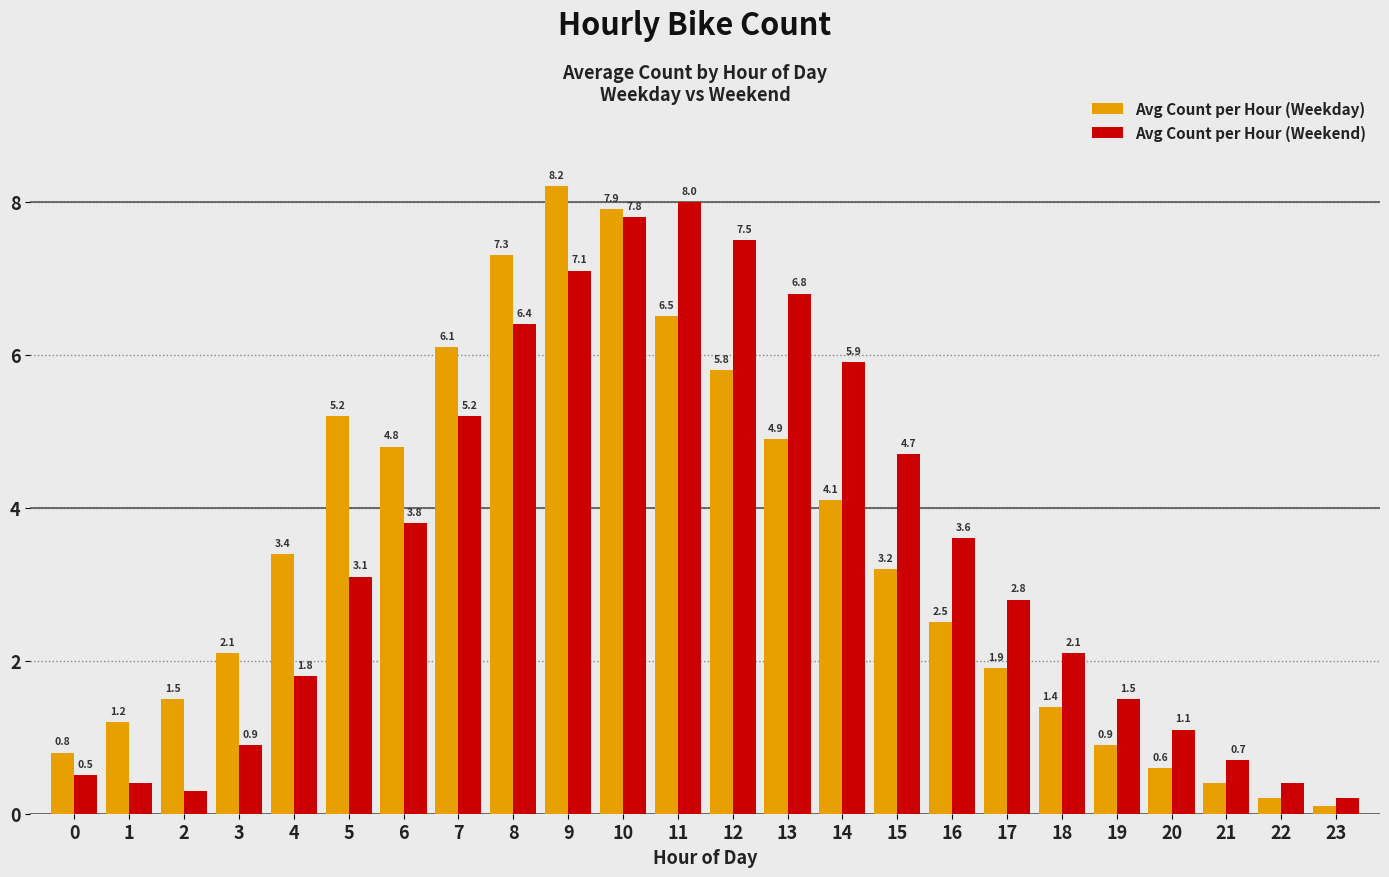

At 1, list the series in order from smallest to largest.

Avg Count per Hour (Weekend), Avg Count per Hour (Weekday)